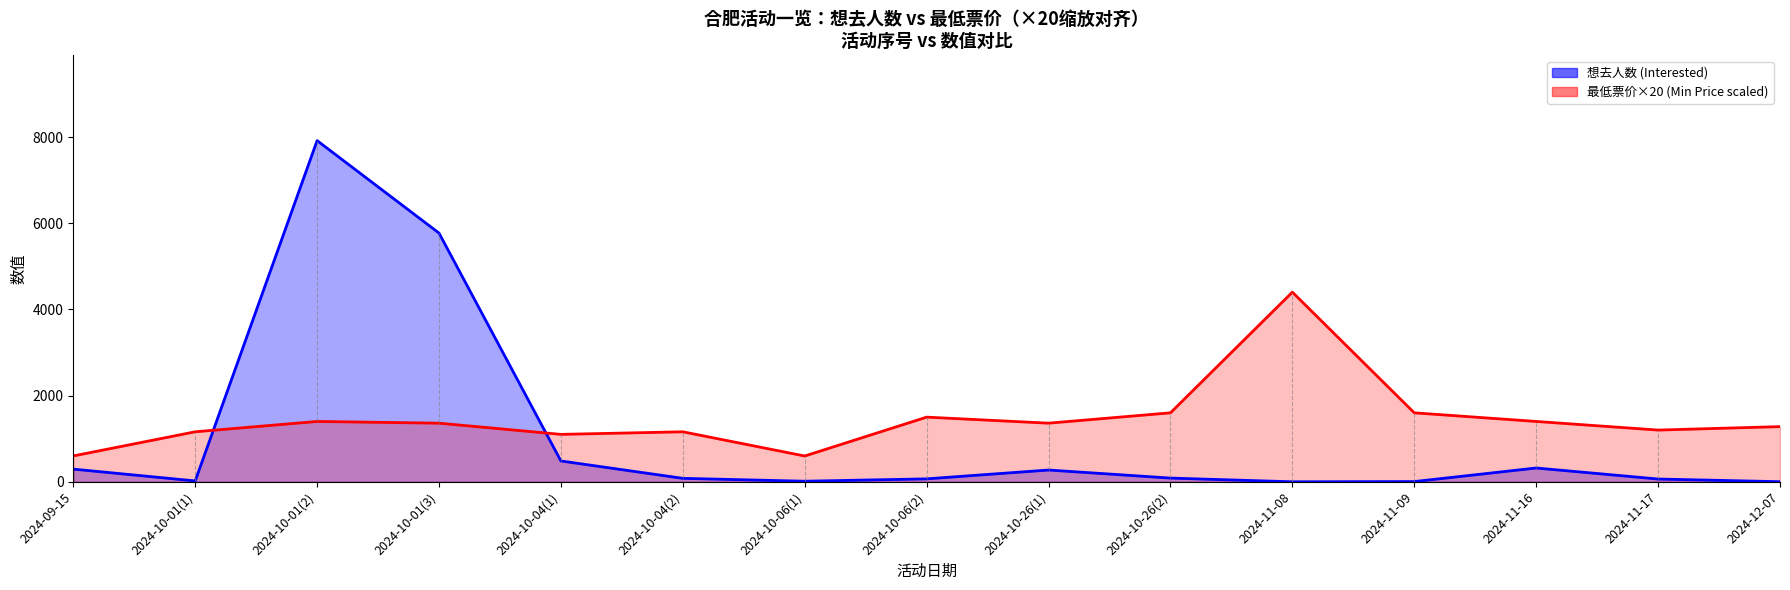

After their last crossing, which series has the higher values: 最低票价×20 (Min Price scaled) or 想去人数 (Interested)?

最低票价×20 (Min Price scaled)